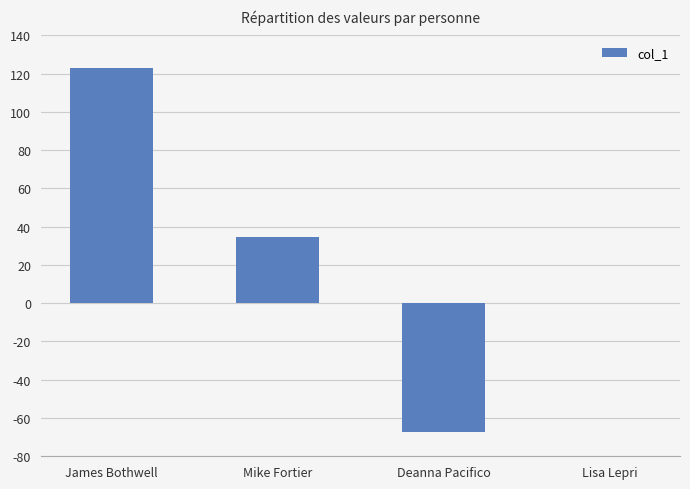

How many distinct data groups are displayed?

1